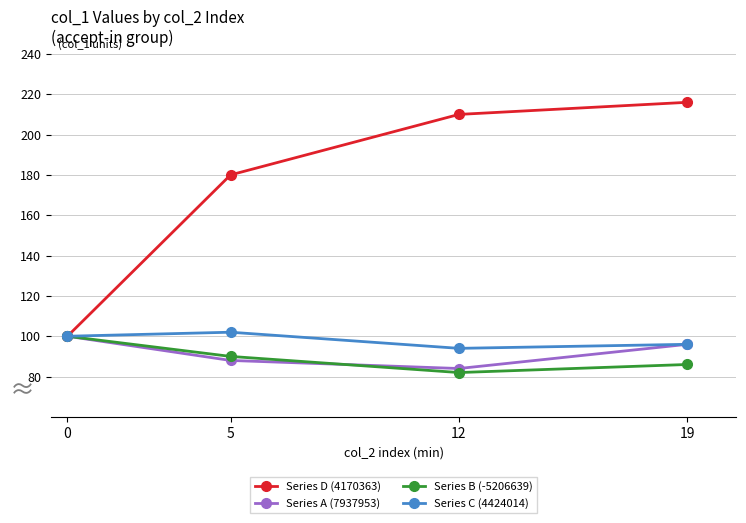

How many interior local valleys does the Series B (-5206639) series have?

1